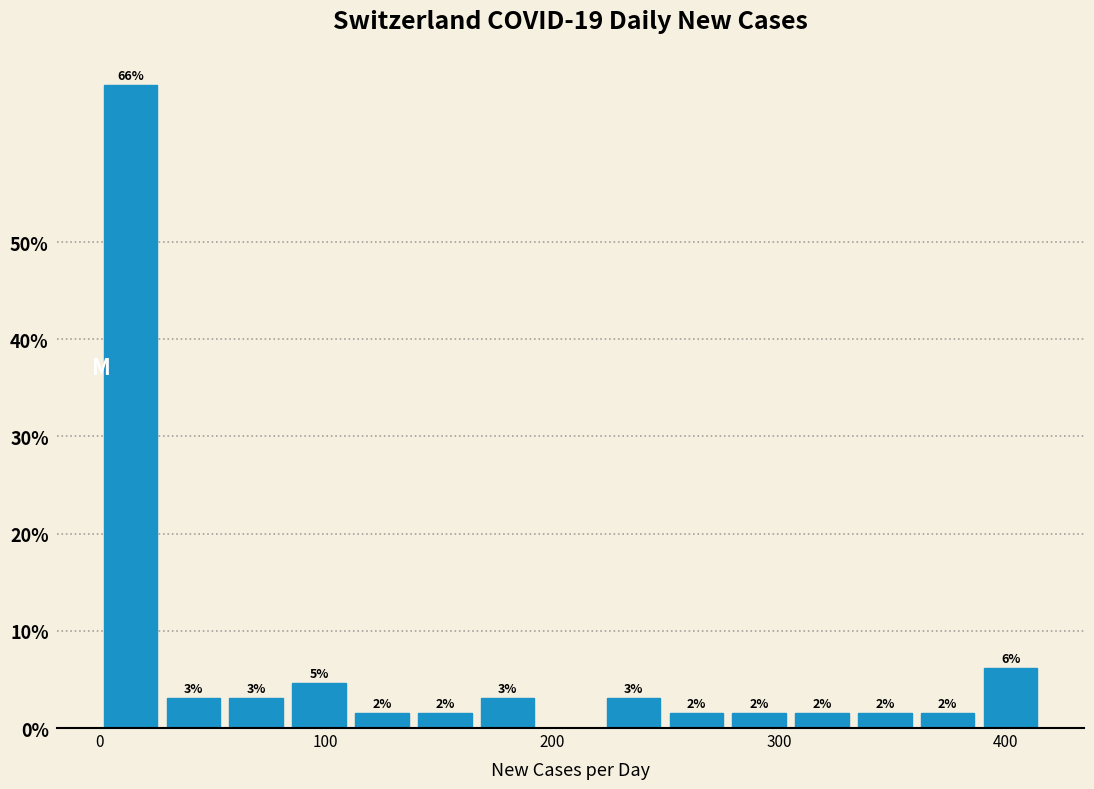

Around what value on the x-axis is the tallest bar? Give the approximate position of its centre, as read against the axis.

10